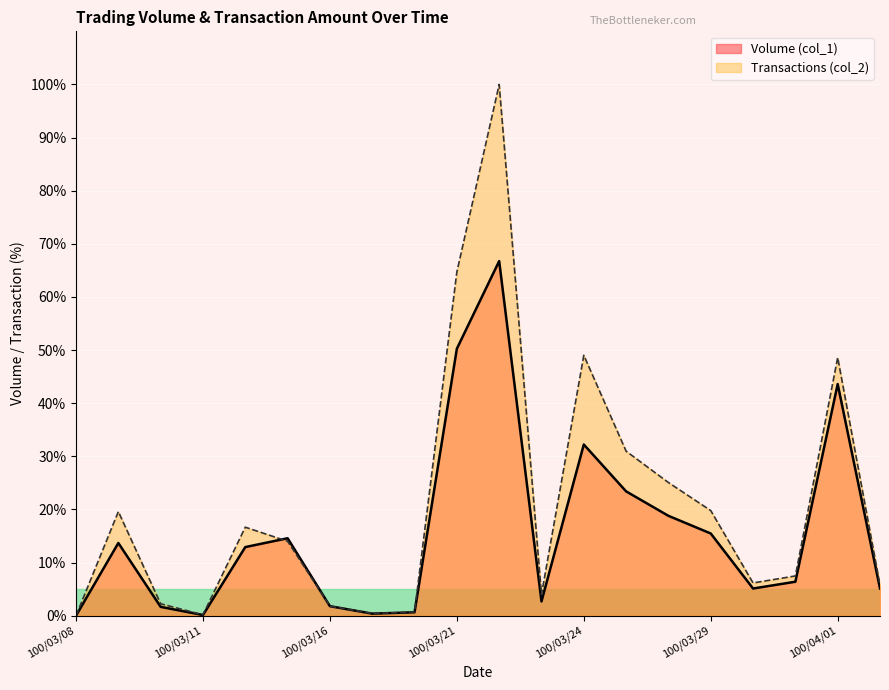

At how many categories does at least one series exceed 1?

16